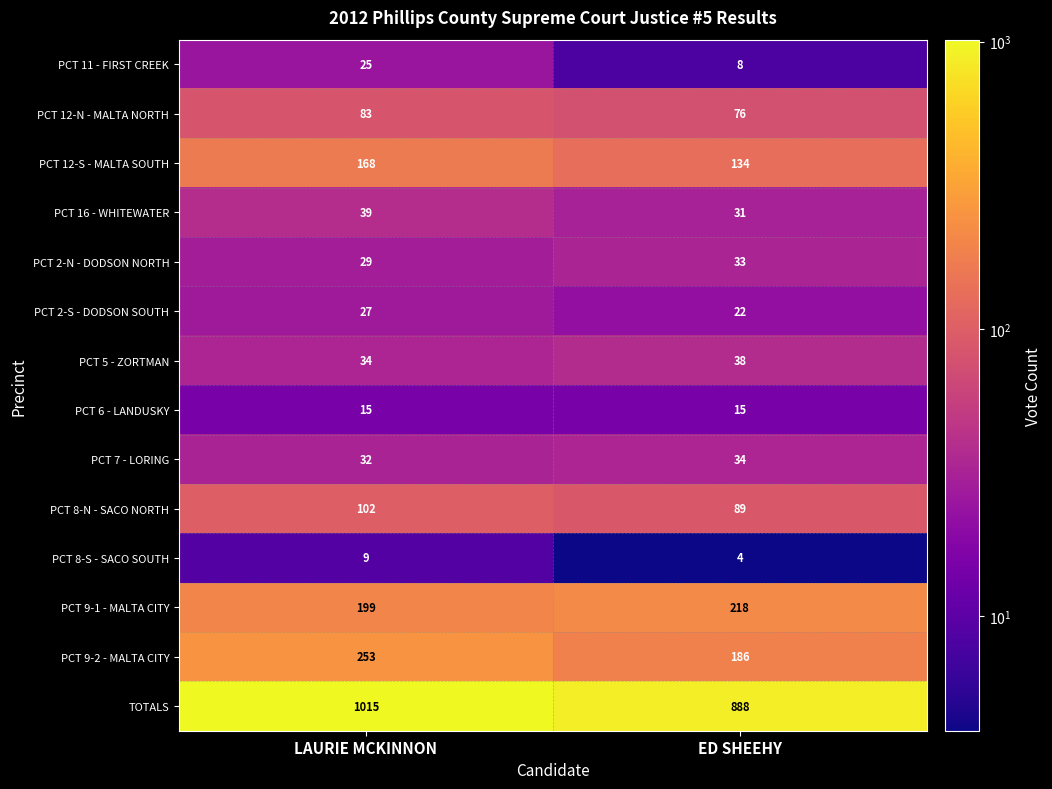

Which label corresponds to the largest value in the chart?

LAURIE MCKINNON